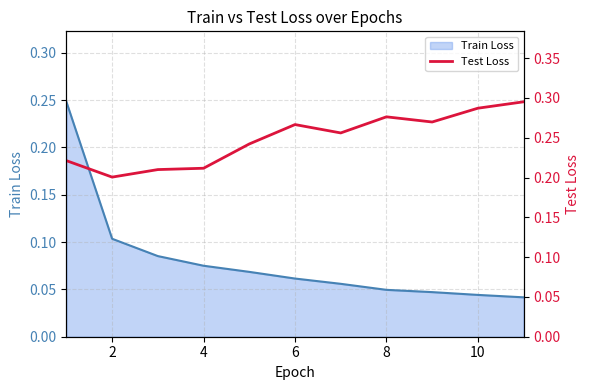

Is it true that the value at 0 is 0.1?

False